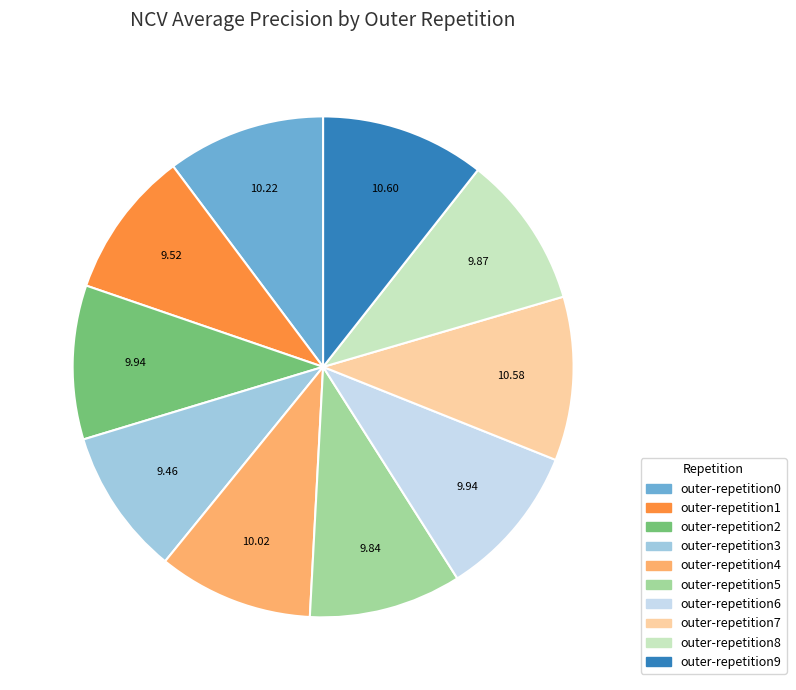

Combined, do outer-repetition3 and outer-repetition5 account for over 50%?

No